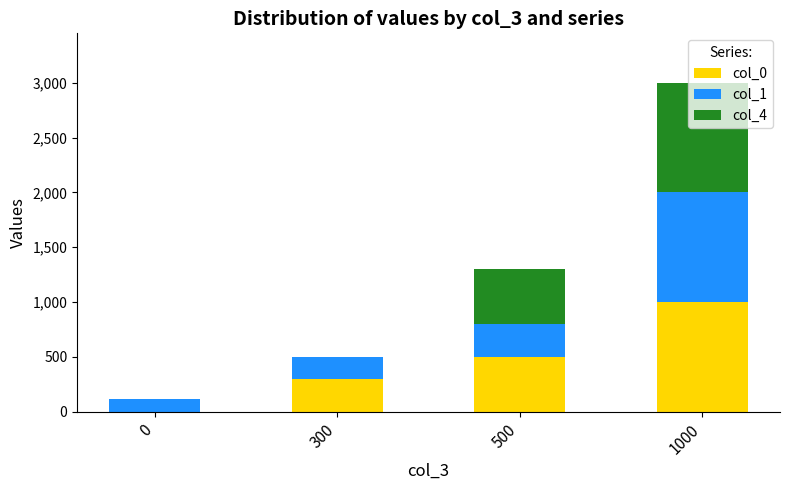

Count the number of categories in the chart.

4